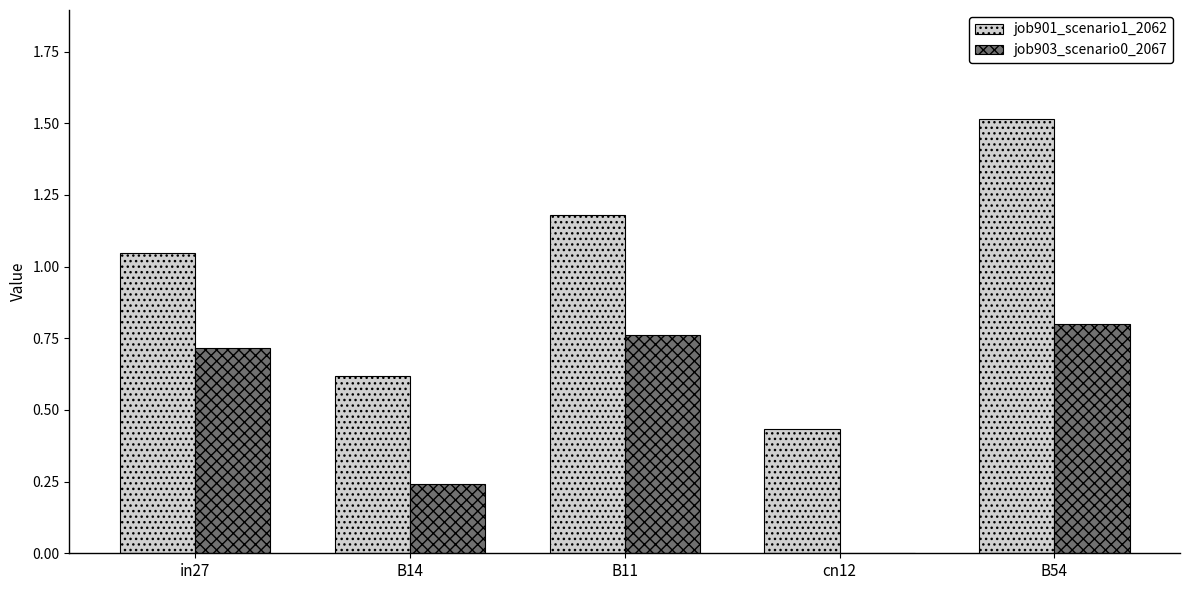

Count the job903_scenario0_2067 values in the range 0 to 1.

5